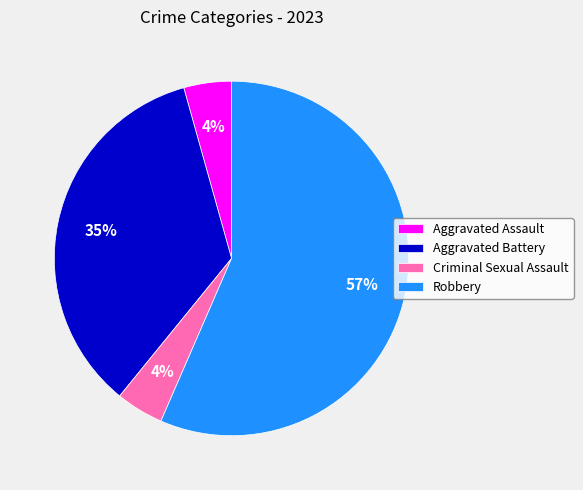

Is it true that Aggravated Battery is 48% of the pie?

False